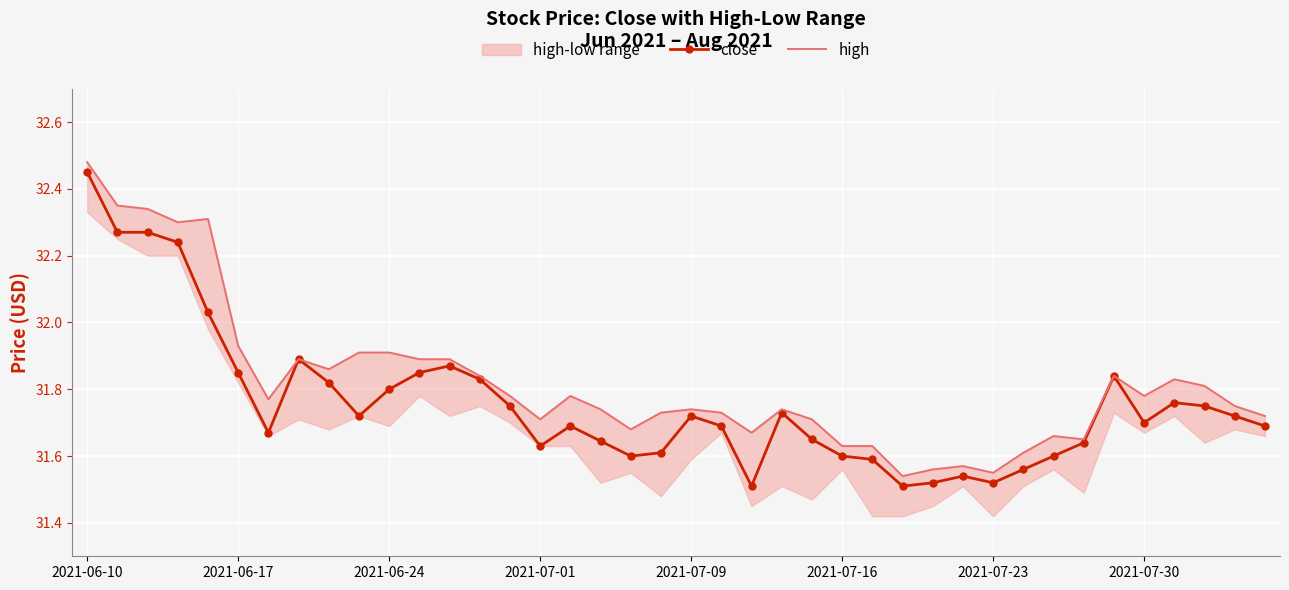

Is it true that high equals 31.7 at 24?

True